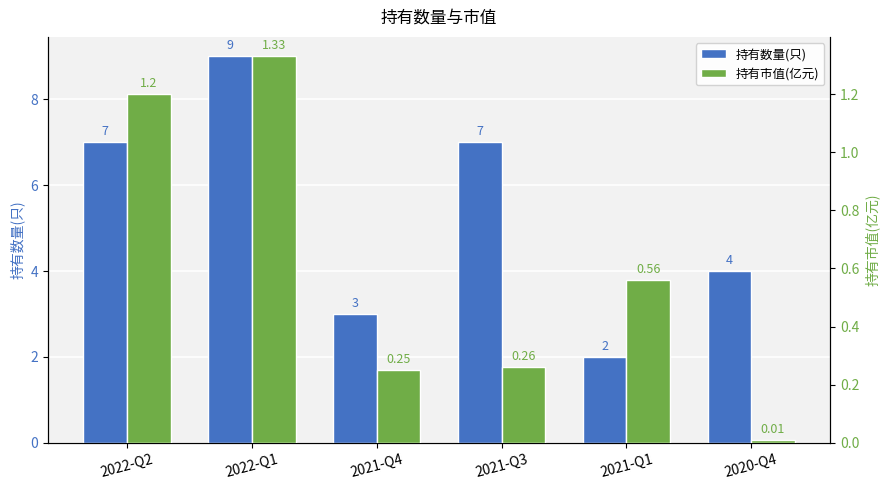

What is the difference between the maximum and minimum values in the 持有数量(只) series?

7.0